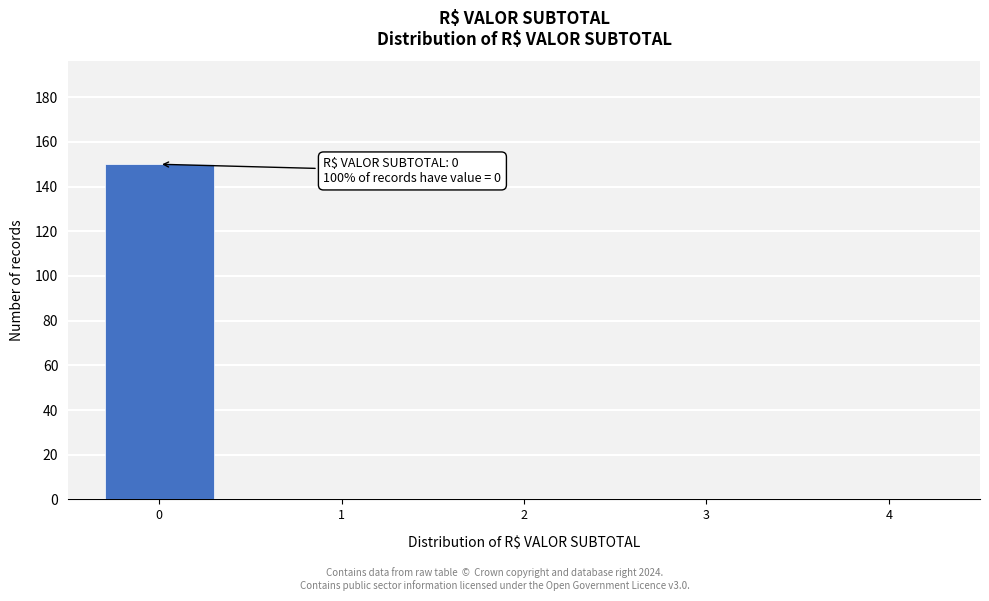

Reading left to right, list all the values displayed in this chart.

0=150	1=0	2=0	3=0	4=0